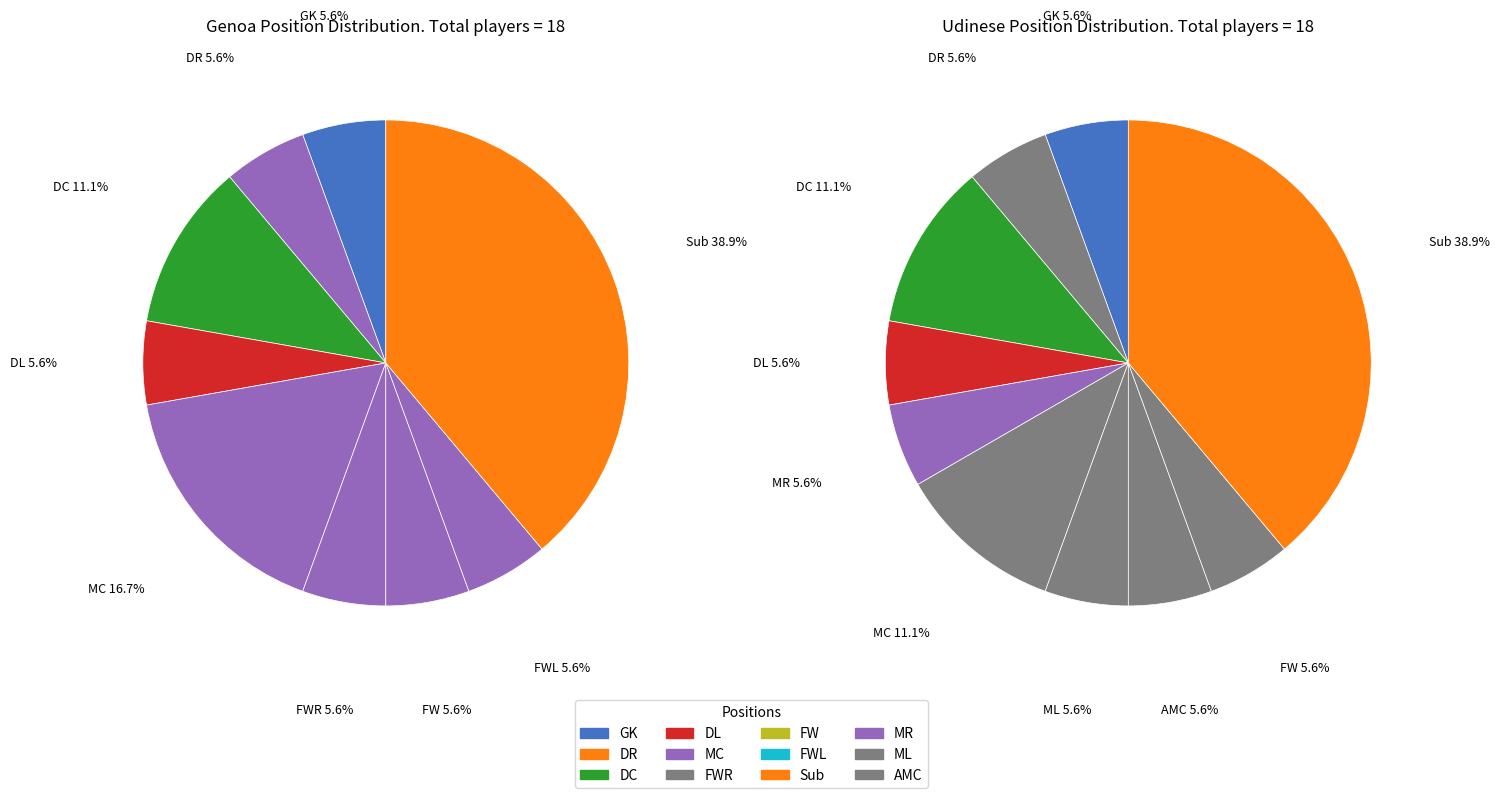

Is there a majority slice in this chart?

No